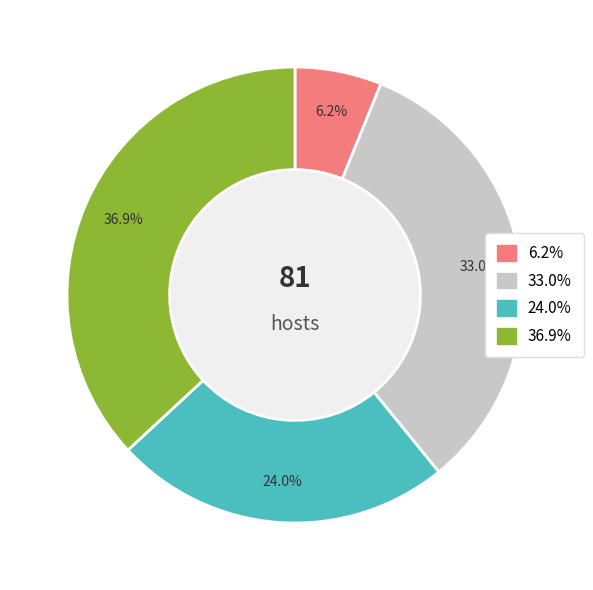

How many segments does this pie chart have?

4